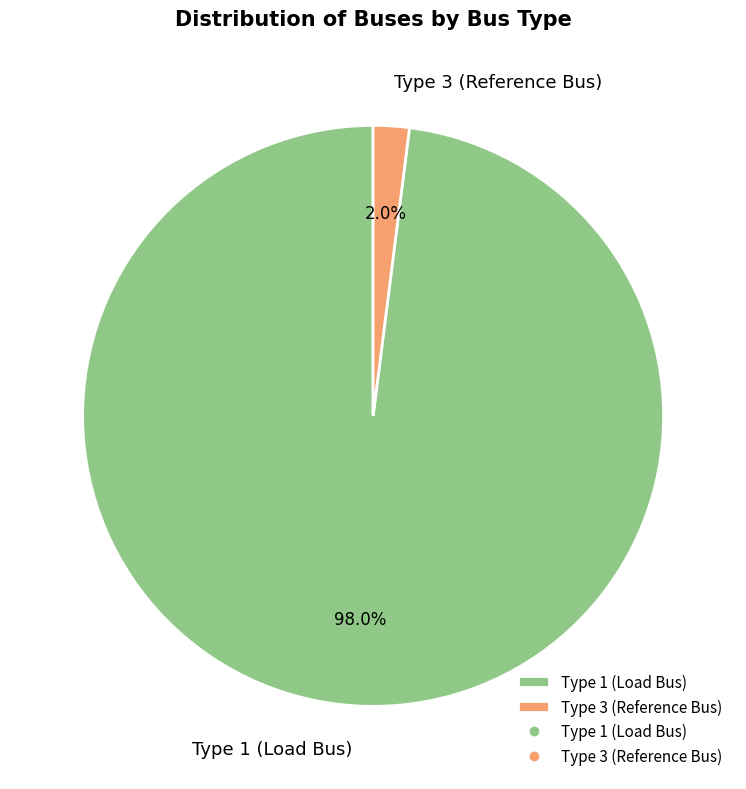

Does Type 3 (Reference Bus) account for over 50% of the chart?

No